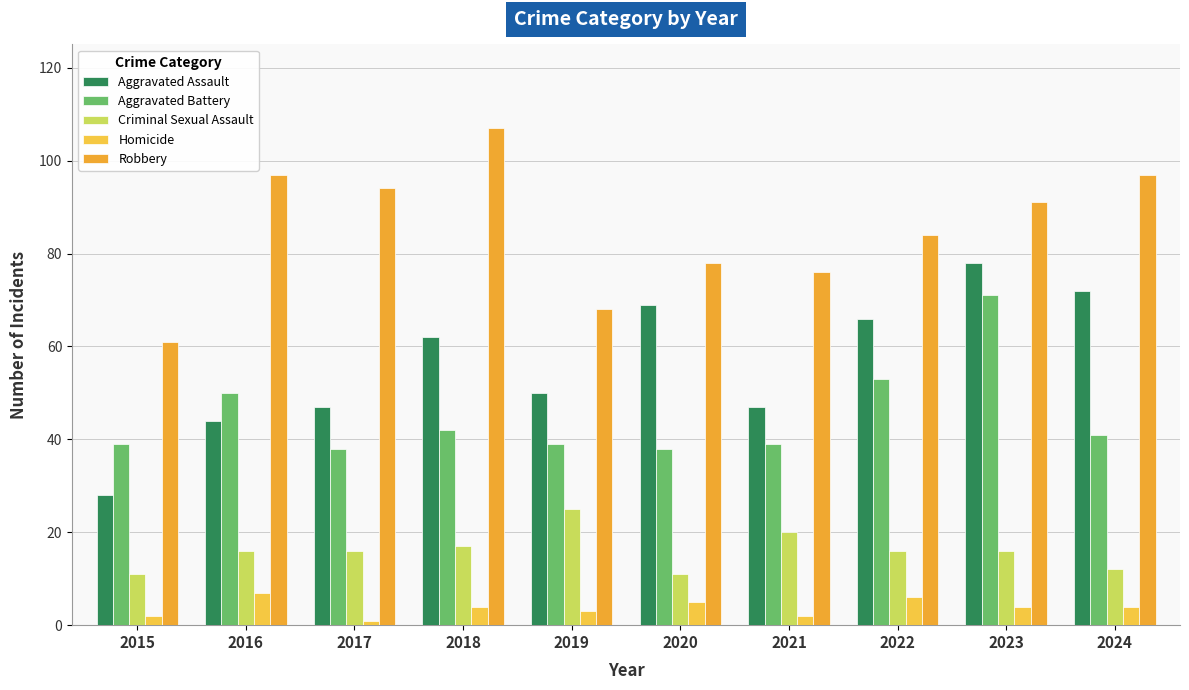

Reading left to right, extract all data points from this chart.

Aggravated Assault: 28	44	47	62	50	69	47	66	78	72
Aggravated Battery: 39	50	38	42	39	38	39	53	71	41
Criminal Sexual Assault: 11	16	16	17	25	11	20	16	16	12
Homicide: 2	7	1	4	3	5	2	6	4	4
Robbery: 61	97	94	107	68	78	76	84	91	97